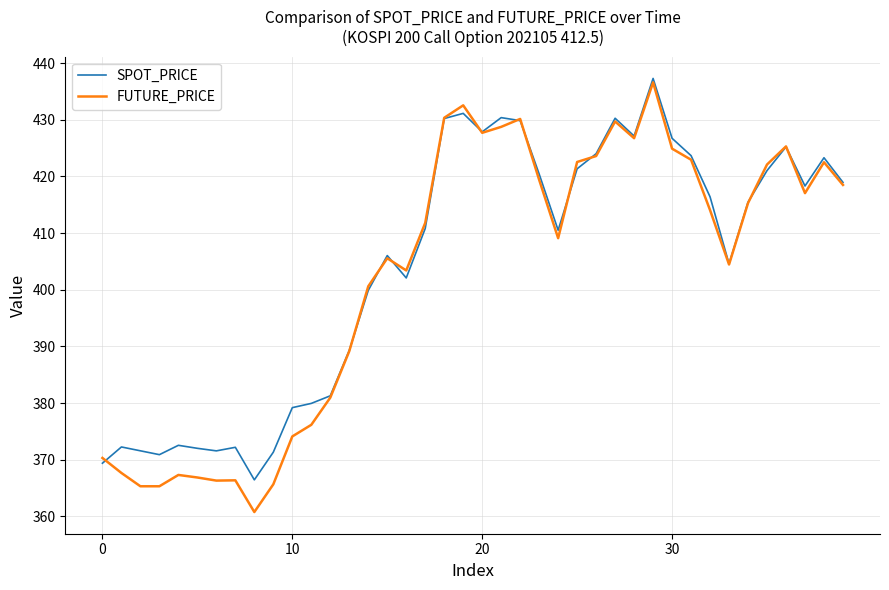

What is the maximum value shown in the chart?

437.3